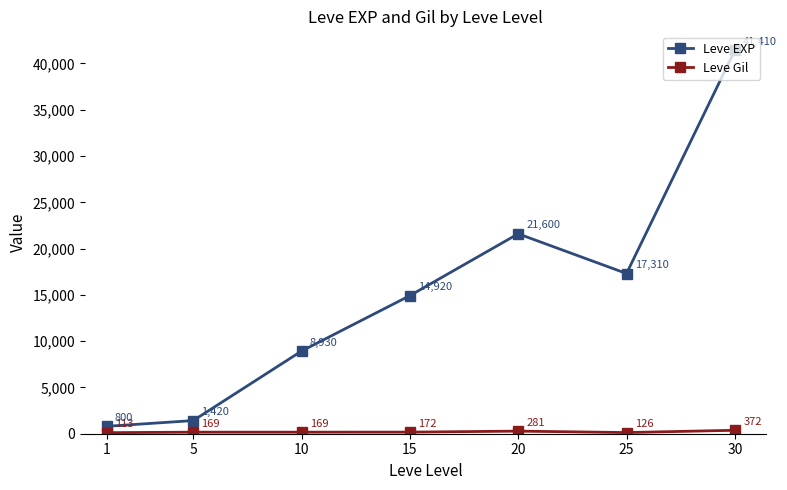

Where is the first local minimum for Leve EXP?

25